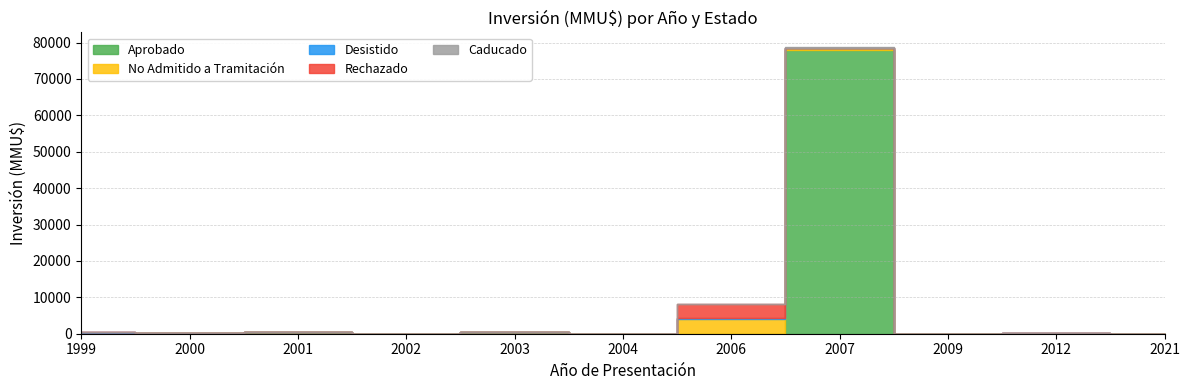

True or false: No Admitido a Tramitación and Desistido intersect in this chart.

False